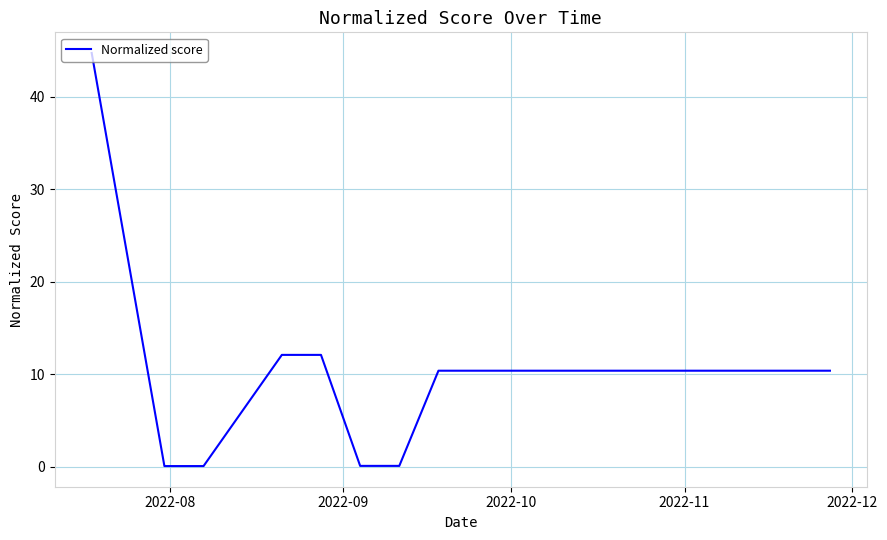

The chart shows a value of 17.5 at 15. True or false?

False